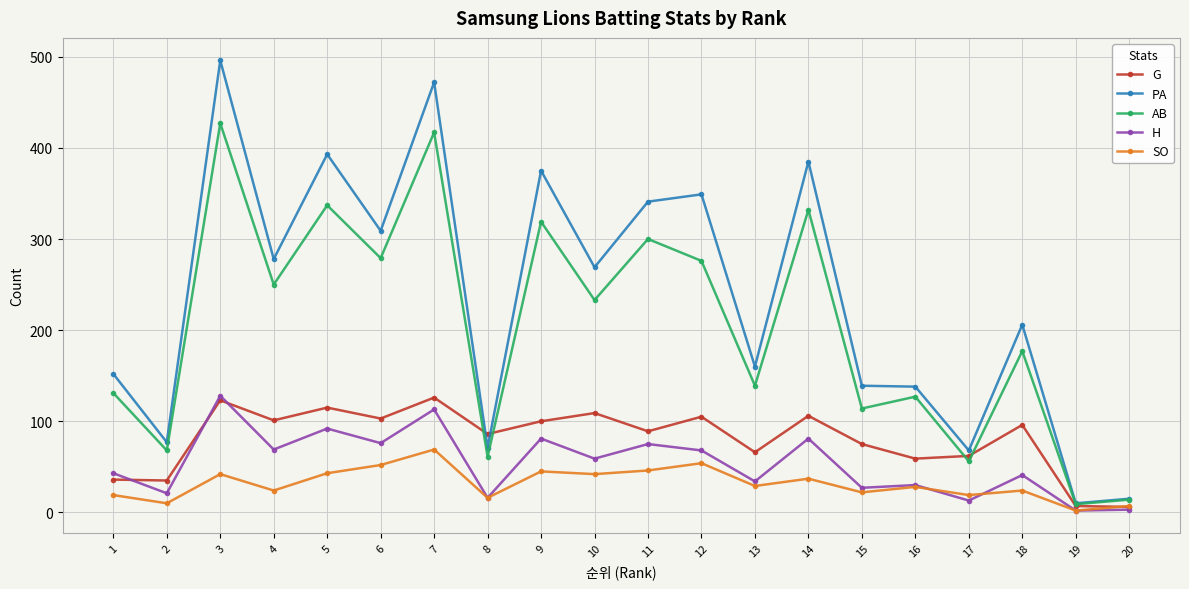

How many data points does each series have?

20